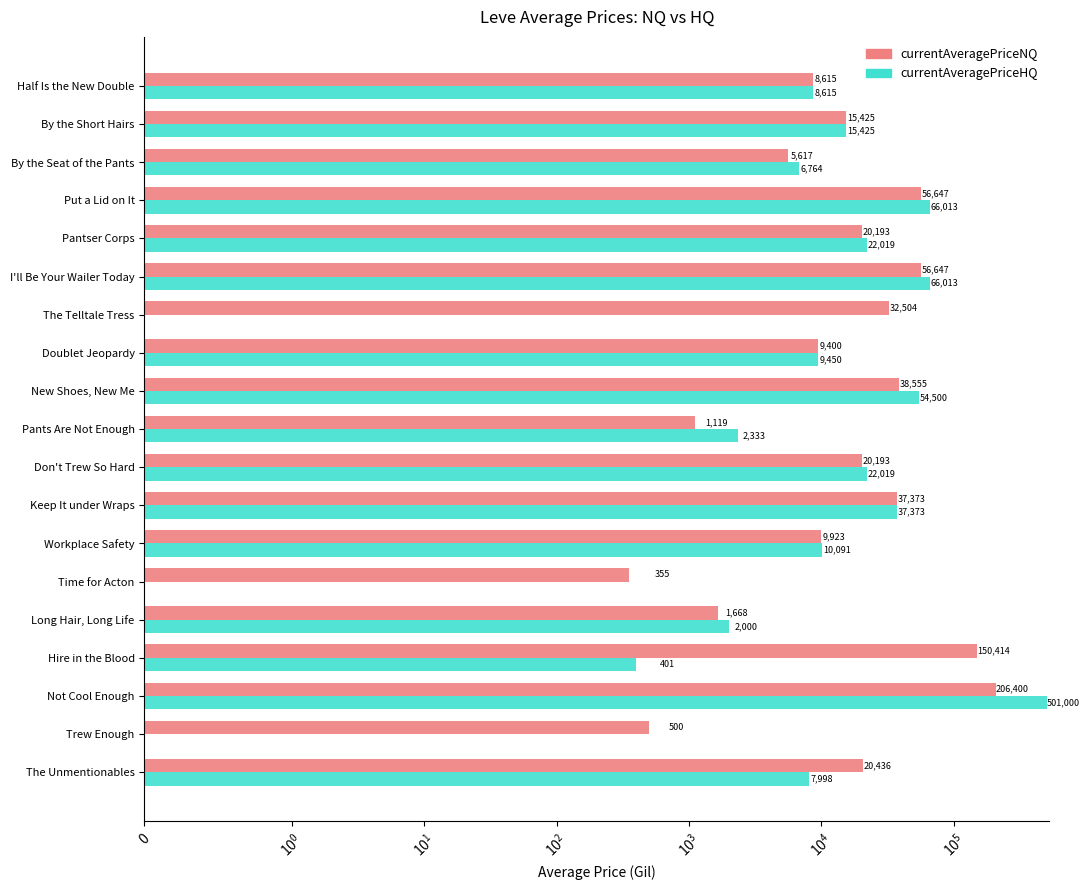

Rank the series by their average value, from lowest to highest.

currentAveragePriceNQ, currentAveragePriceHQ